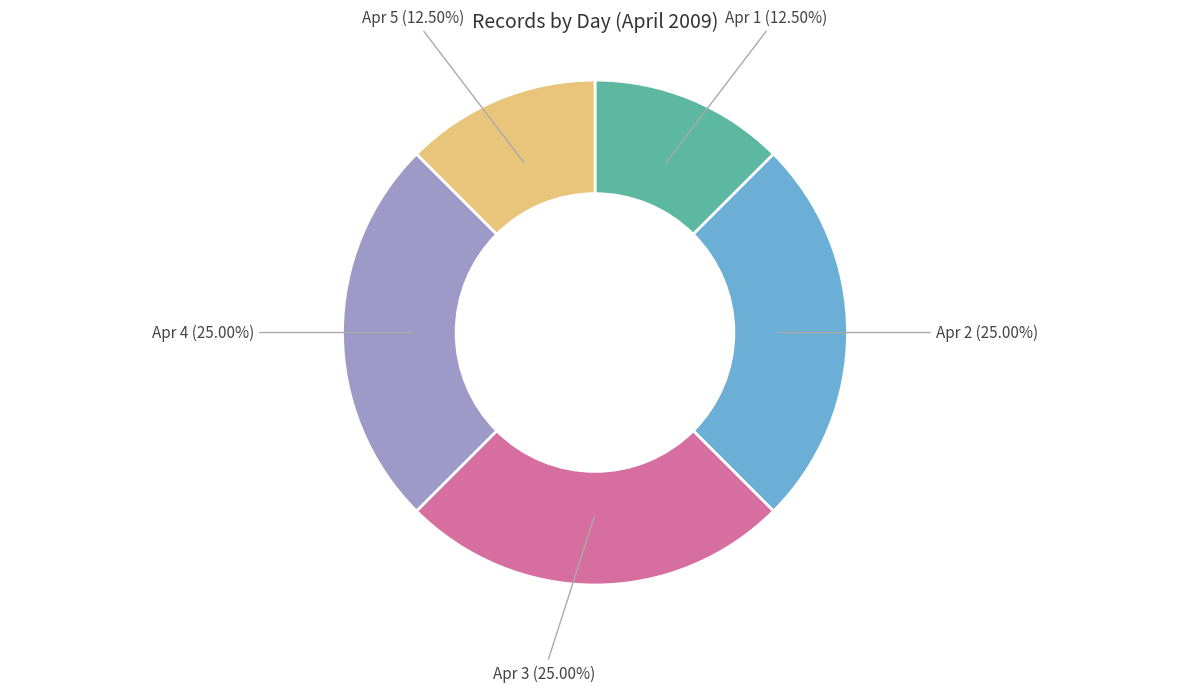

Is the sum of Apr 1 and Apr 3 greater than half?

No